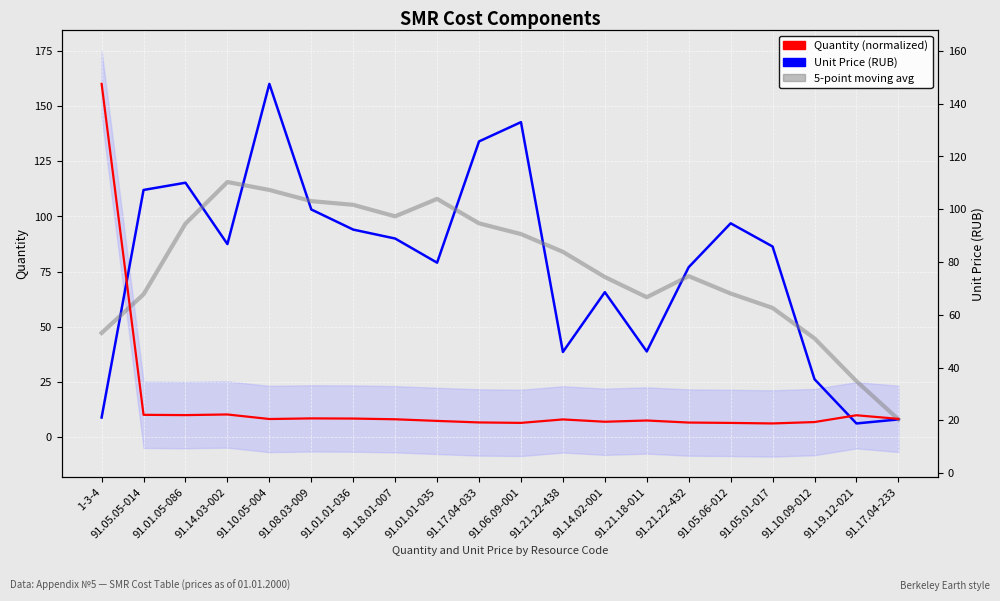

True or false: Unit Price (RUB) and 5-point moving avg intersect in this chart.

True